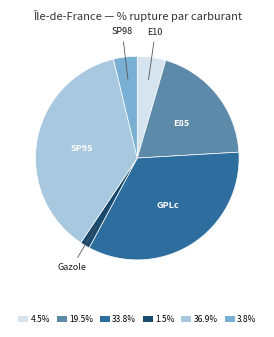

Is the sum of 36.9% and 1.5% greater than half?

No